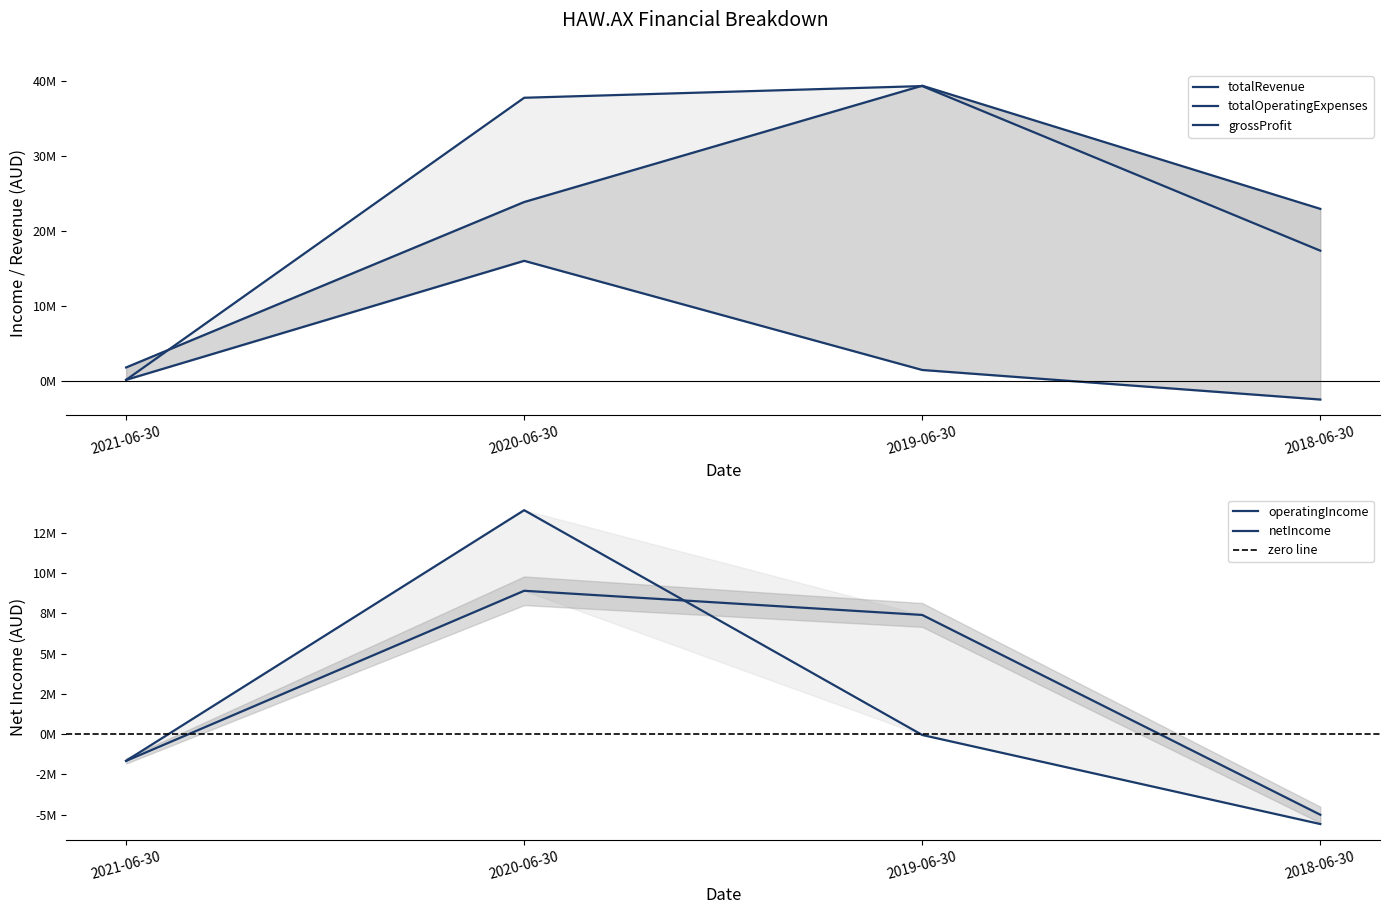

True or false: totalOperatingExpenses and totalRevenue intersect in this chart.

True